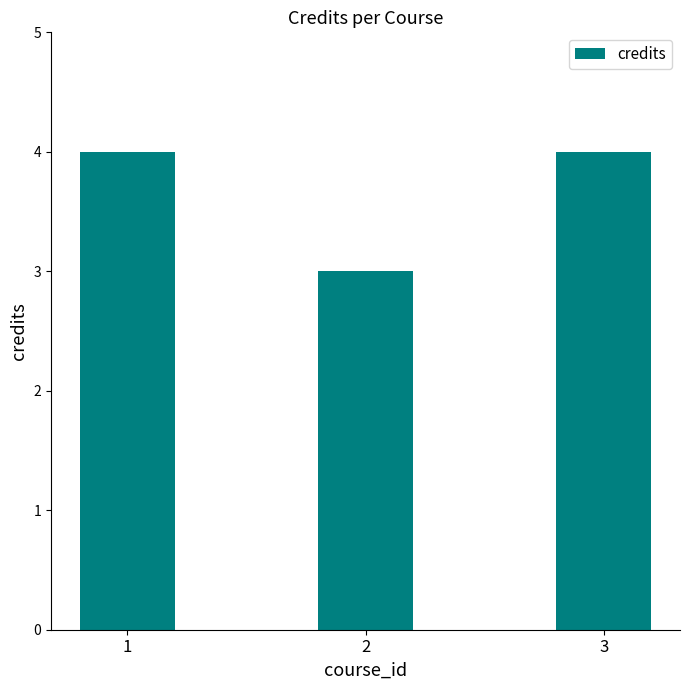

Reading left to right, extract all data points from this chart.

4	3	4